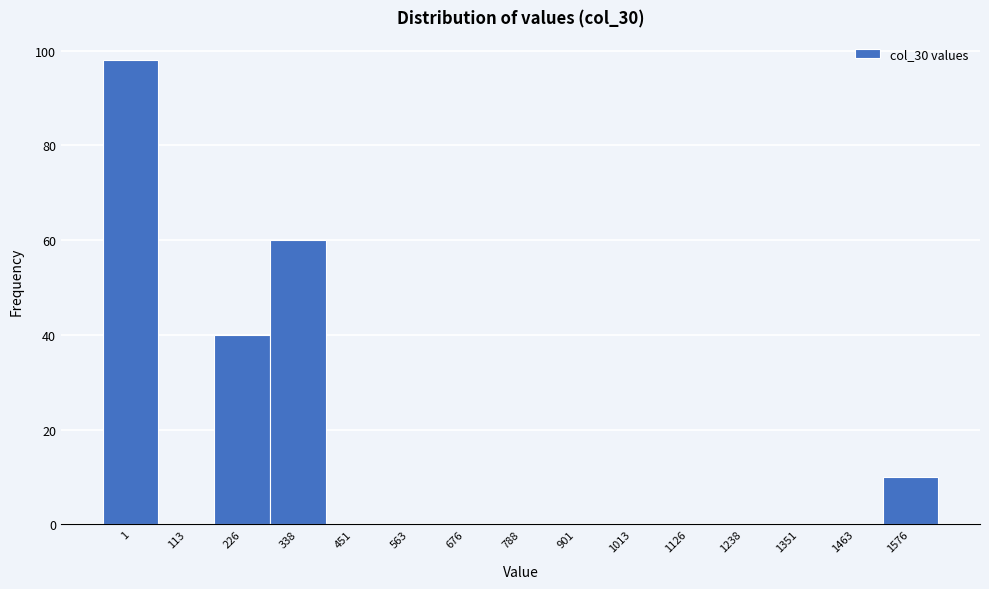

Reading right to left, list all the values displayed in this chart.

1576=10	1463=0	1351=0	1238=0	1126=0	1013=0	901=0	788=0	676=0	563=0	451=0	338=60	226=40	113=0	1=98